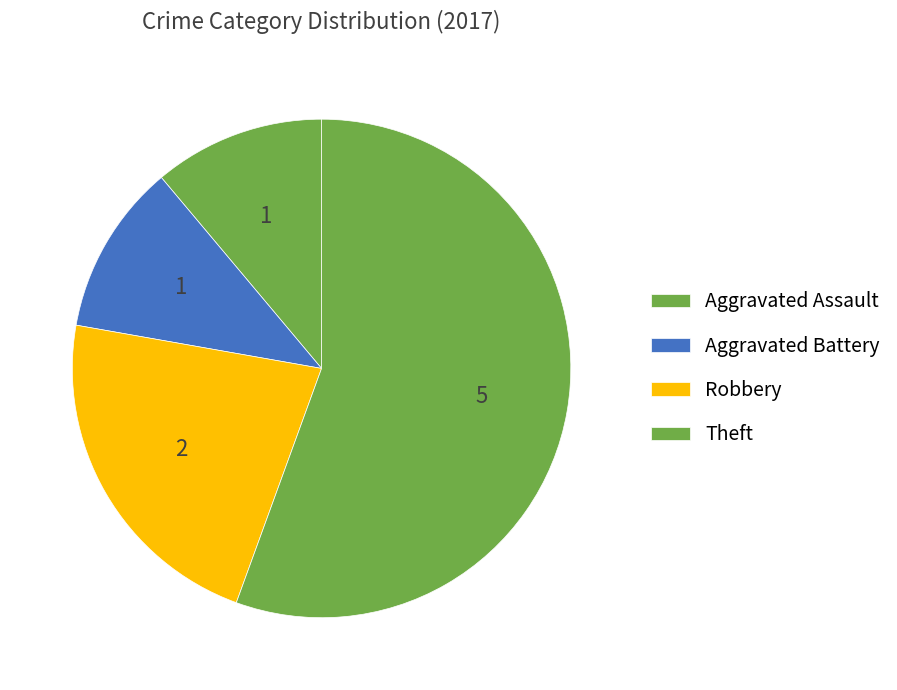

To the nearest percent, what portion does Aggravated Assault represent?

11%